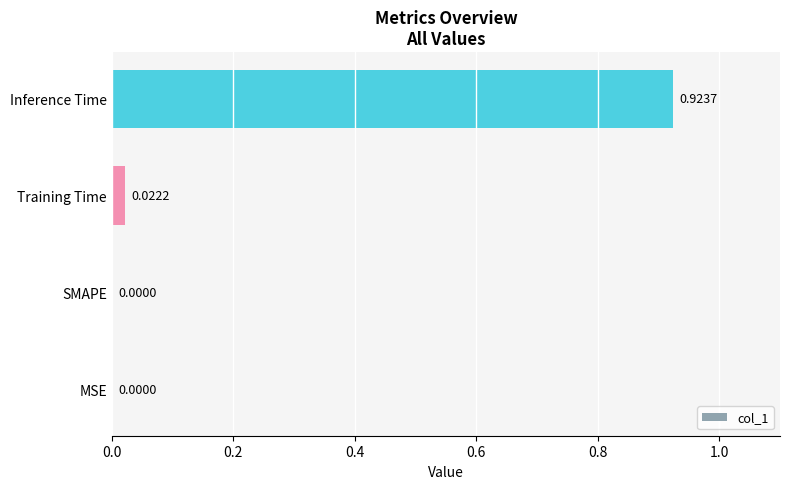

Are the bars horizontal?

Yes